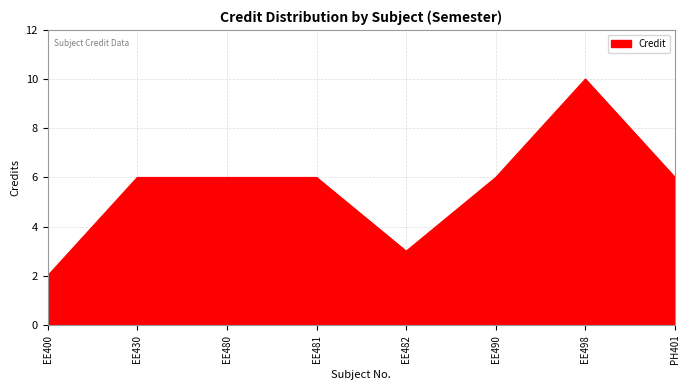

Does the chart display data point markers on the line(s)?

No